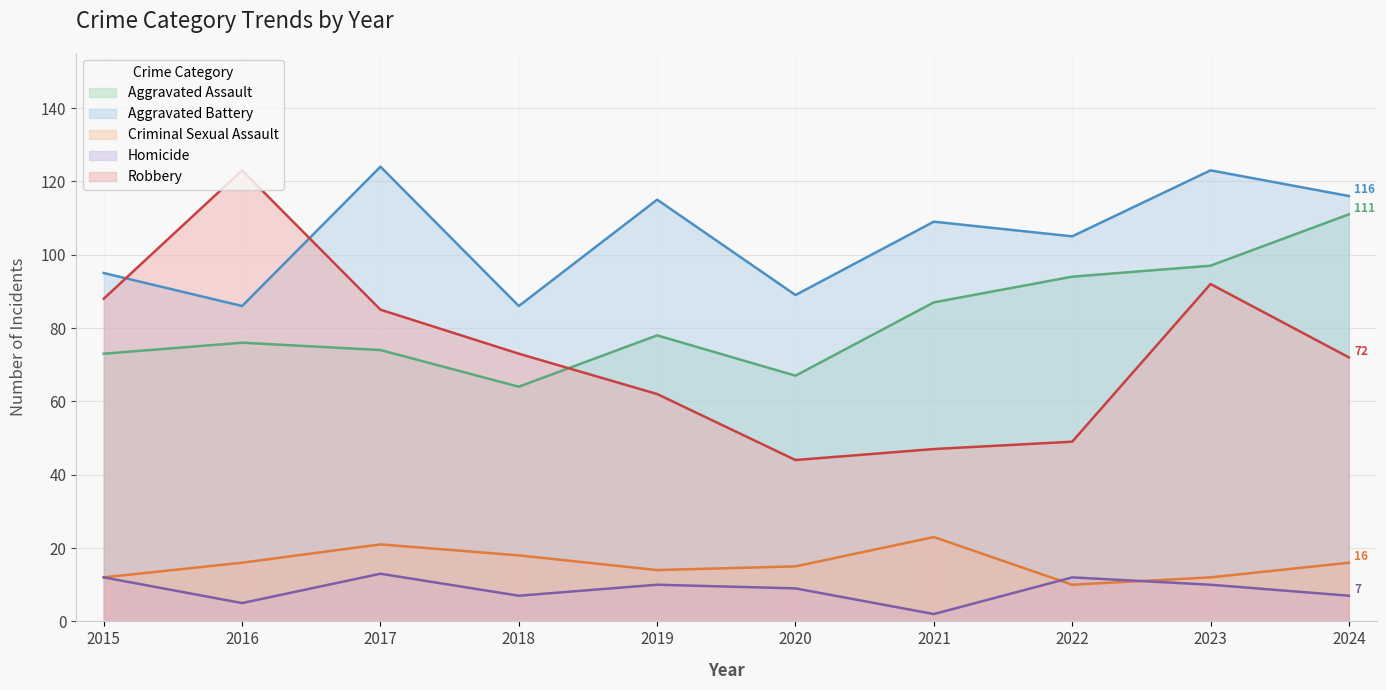

At which category does Aggravated Battery reach its first local valley?

2016